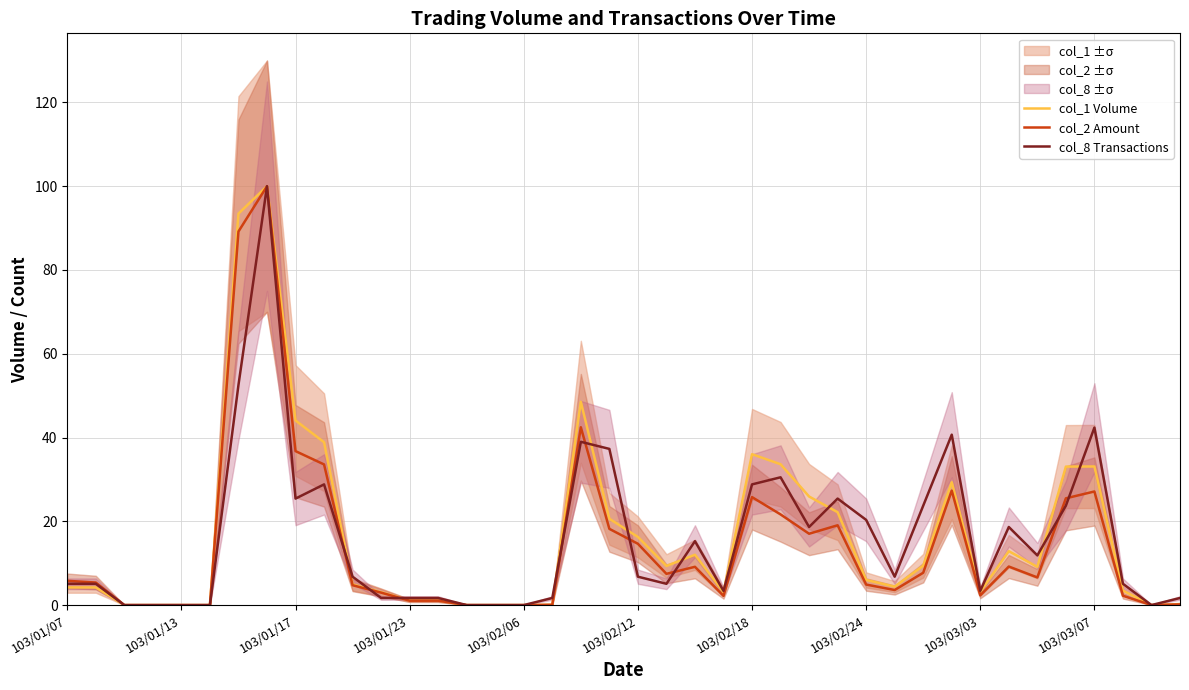

Rank the series by their average value, from lowest to highest.

col_2 Amount, col_8 Transactions, col_1 Volume